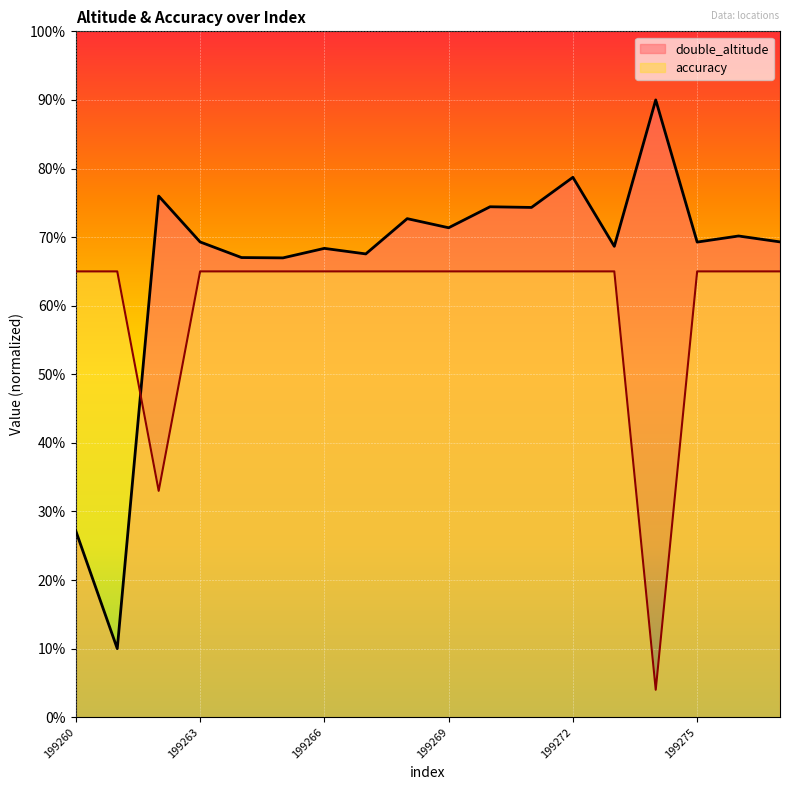

Between which two adjacent categories do accuracy and double_altitude first intersect?

199261 and 199262